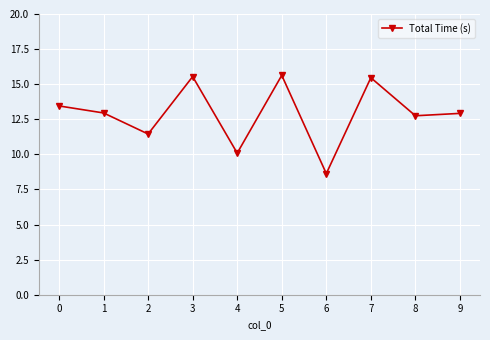

What value does the data have at 3?

15.5